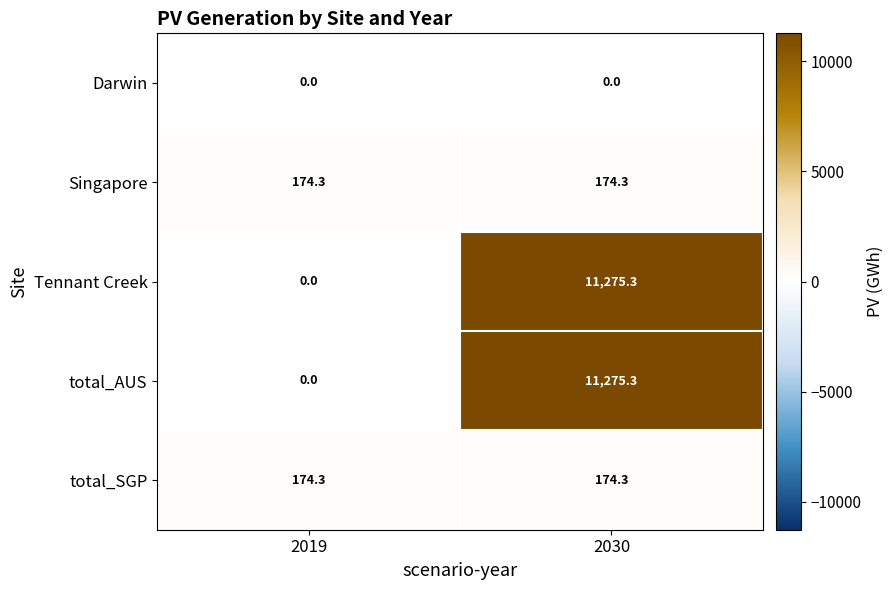

What is the maximum value for Singapore?

174.3